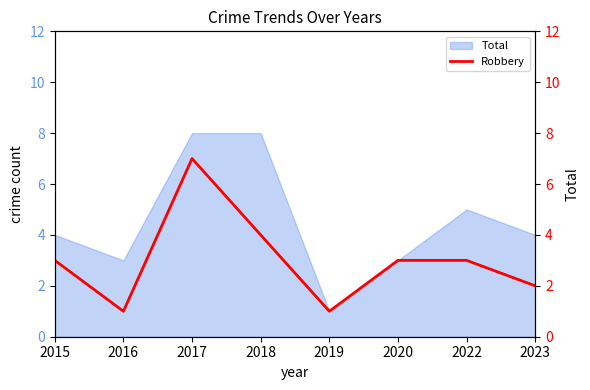

How many points are lower than both their immediate neighbors (excluding endpoints)?

2